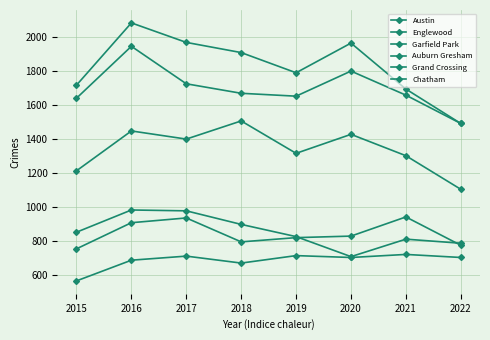

How many data points does each series have?

8